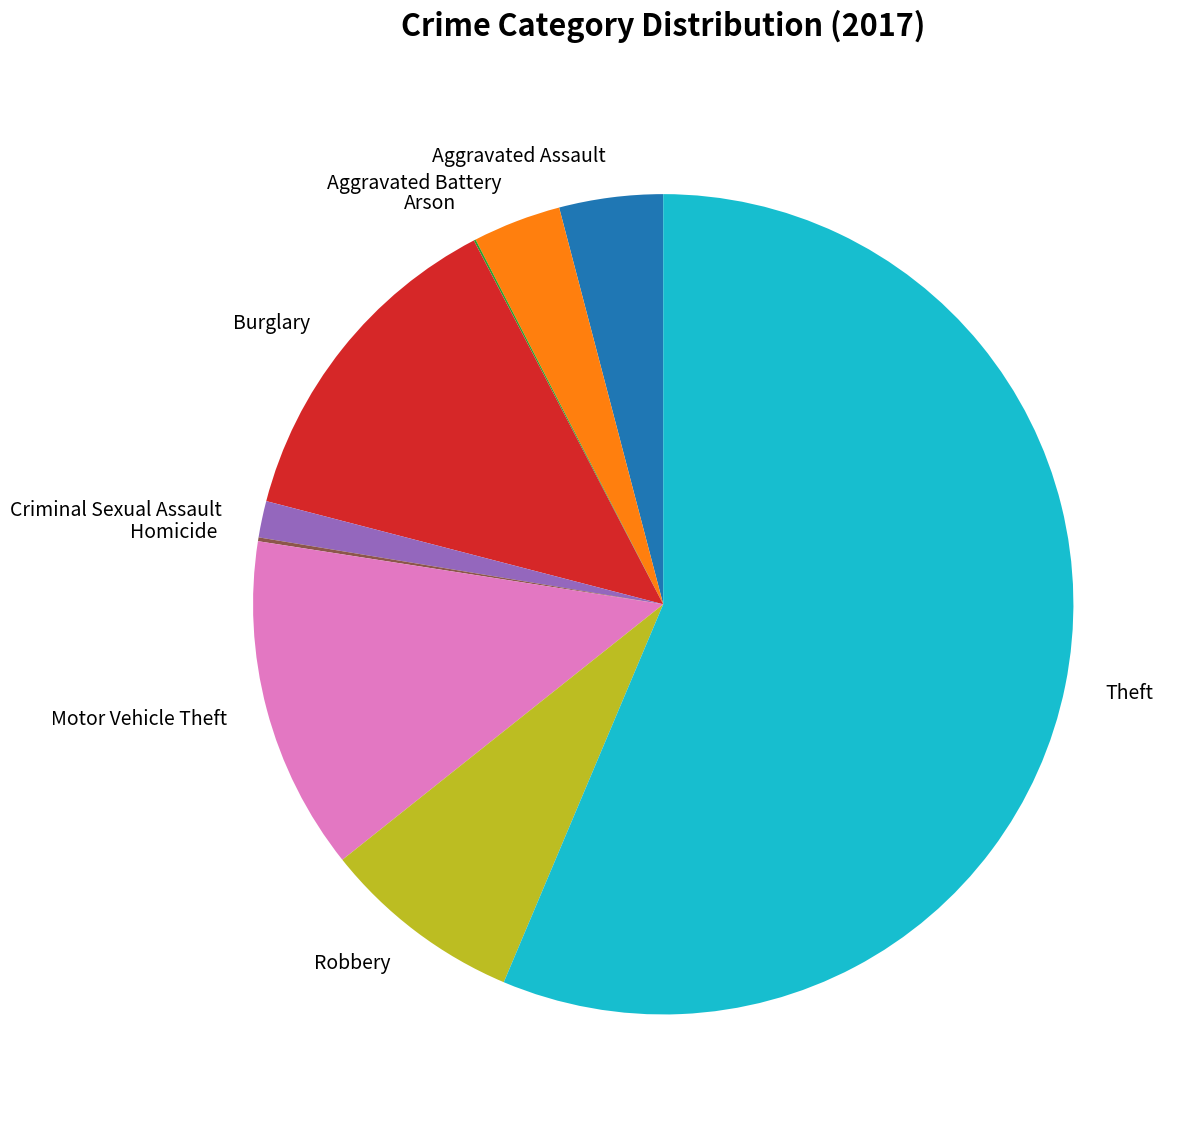

What is the largest slice in the pie chart?

Theft